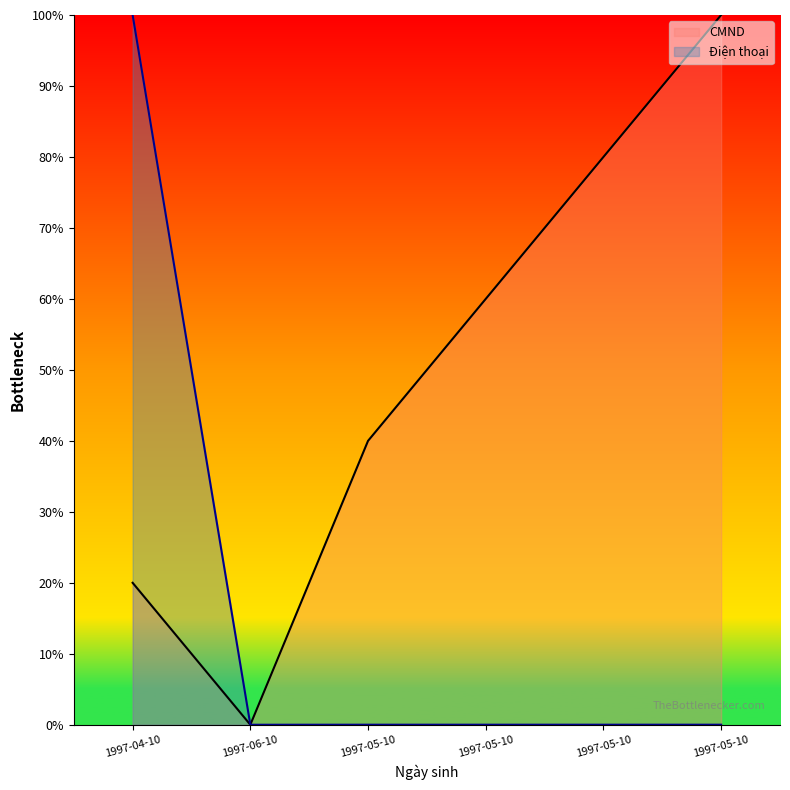

How many lines are shown in the chart?

2